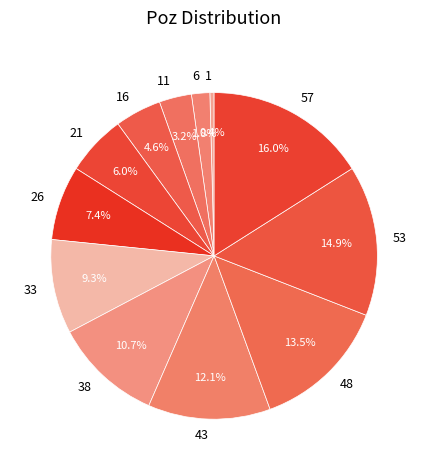

What is the smallest slice in the pie chart?

1